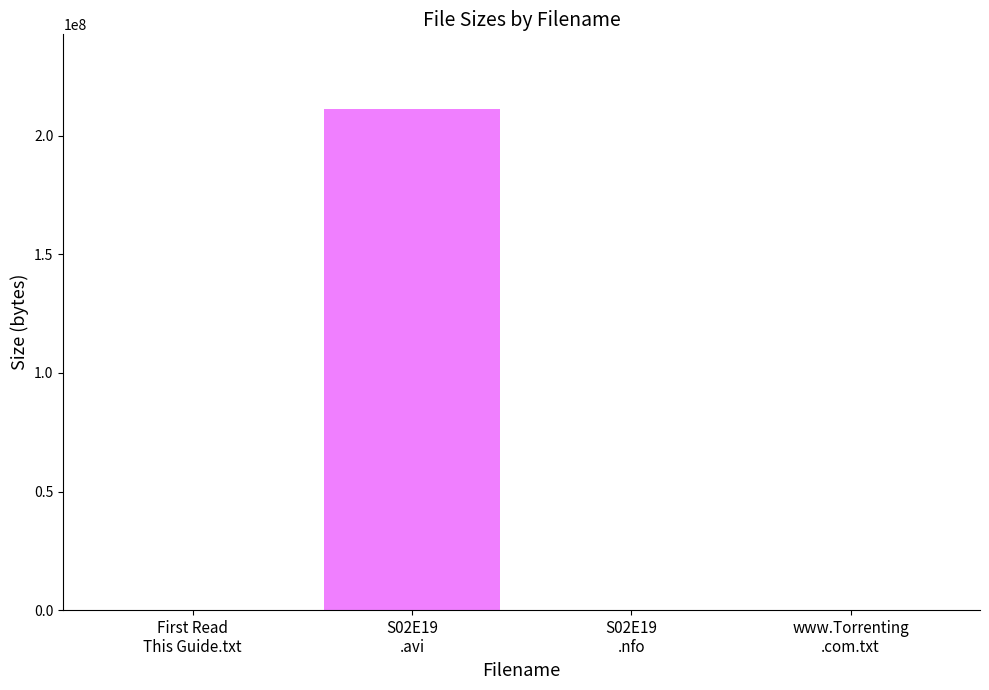

What is the sum of all values?

211121192